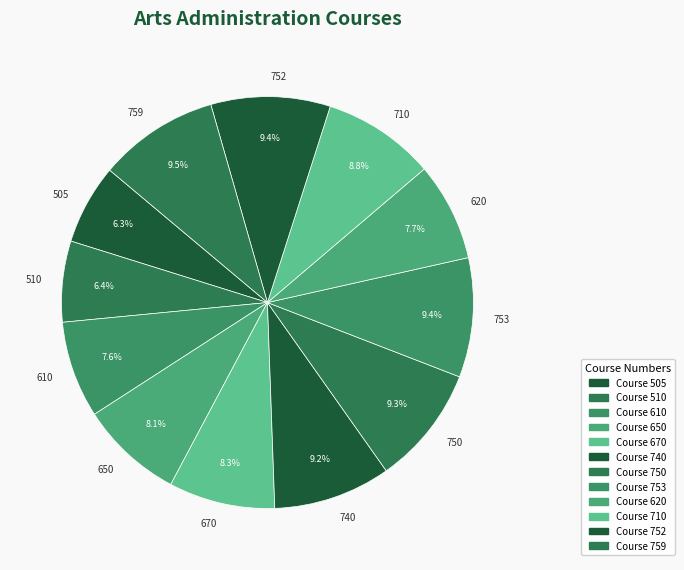

Combined, what portion of the pie is 752 and 620?

17.1%